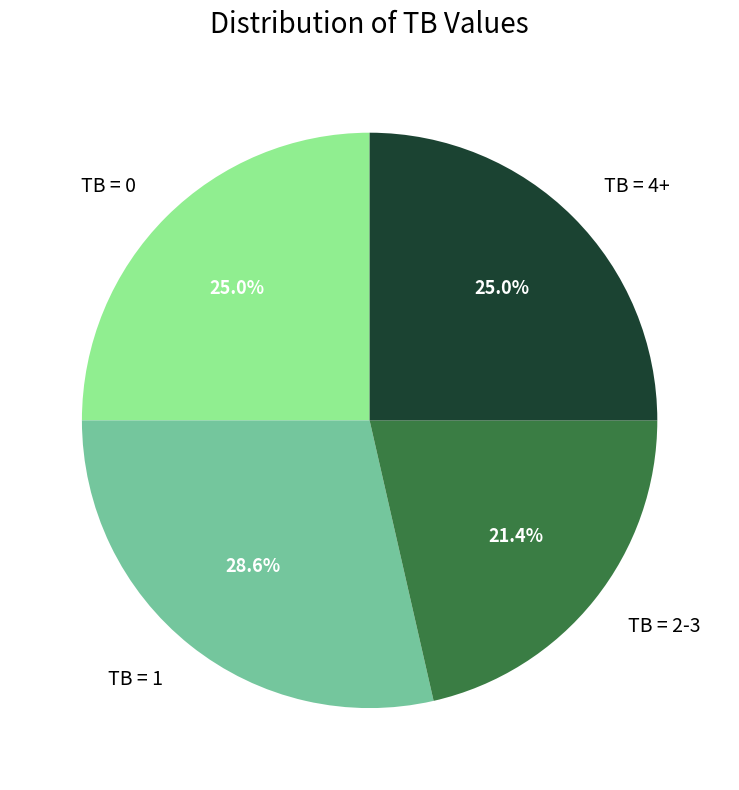

Combined, do TB = 4+ and TB = 1 account for over 50%?

Yes